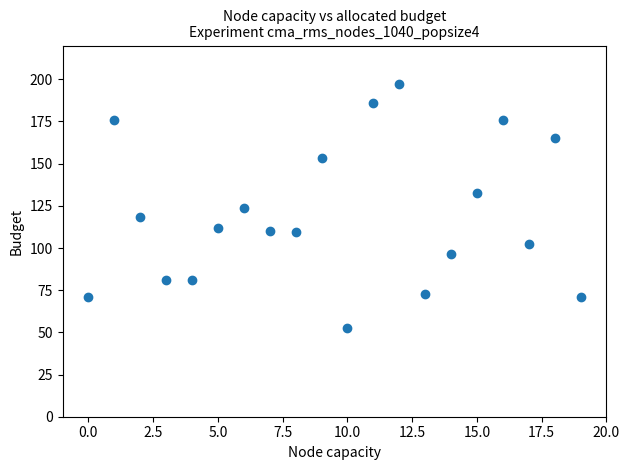

What is the range of Y values (max minus min)?

144.4